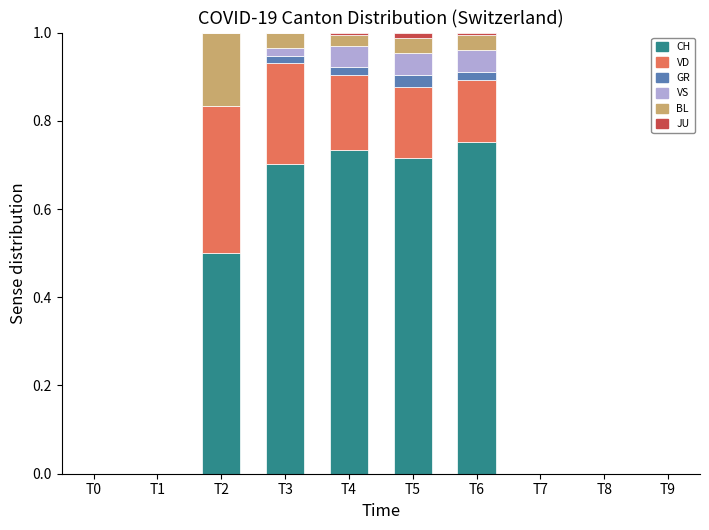

What is the sum of all CH values?

3.4